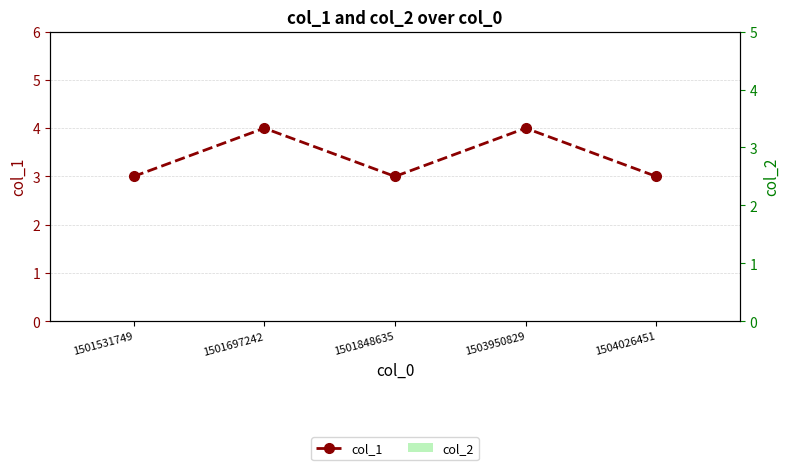

True or false: col_2 has a value of 0 at 1501531749.

True